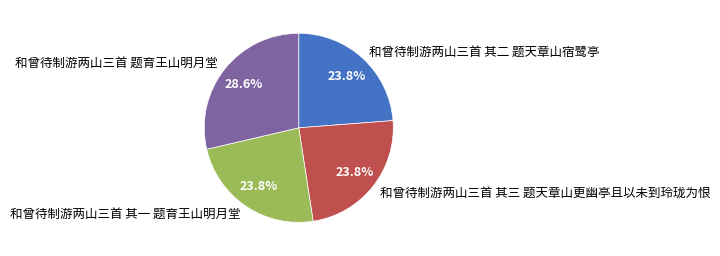

True or false: 和曾待制游两山三首 其一 题育王山明月堂 accounts for 24% of the total.

True